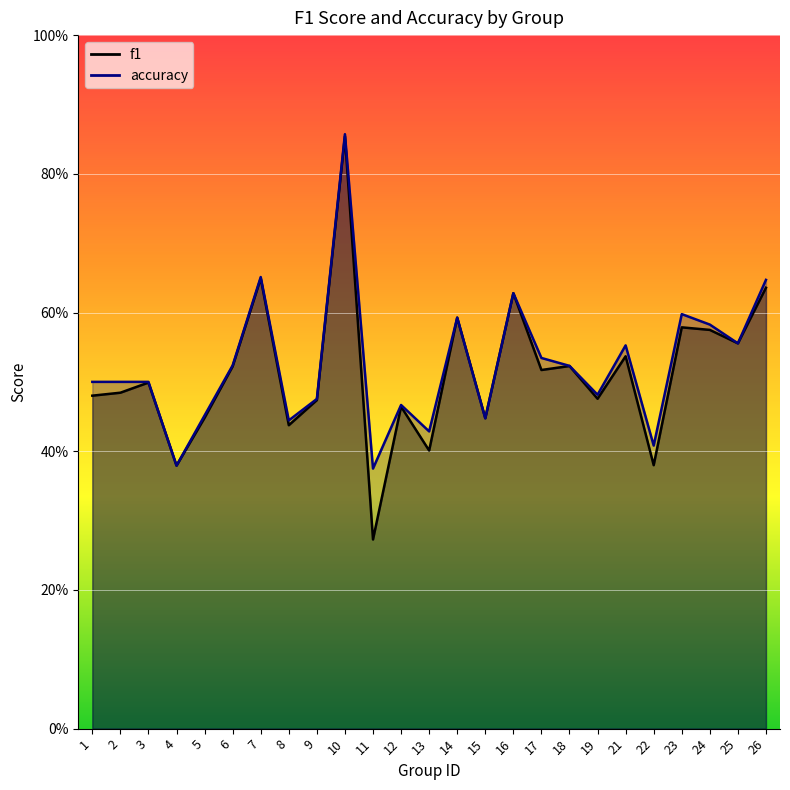

How many interior local valleys does the accuracy series have?

8